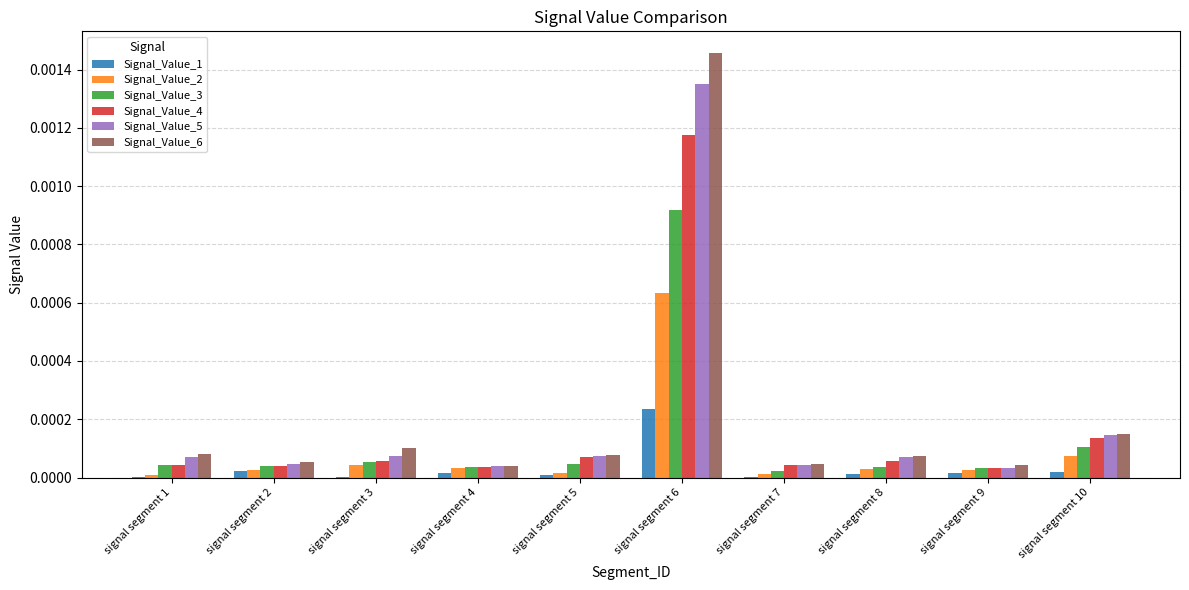

How many groups of bars are there?

10